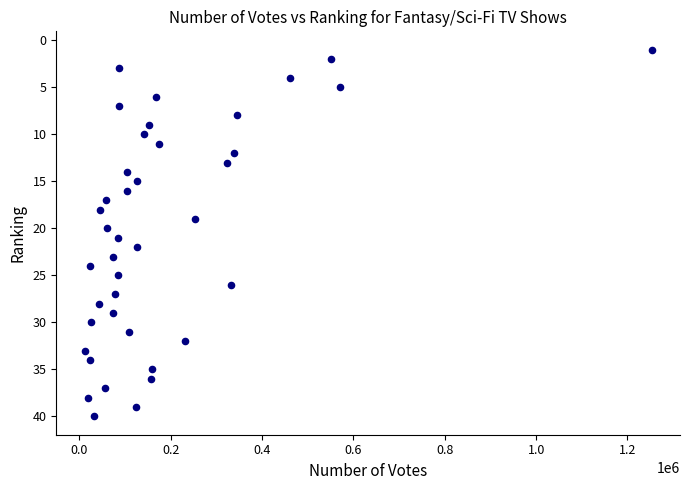

What is the range of X values (max minus min)?

1241418